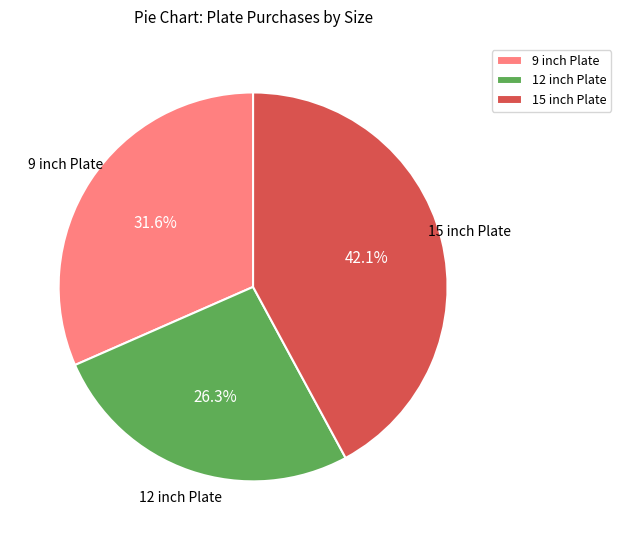

Does any single category account for the majority?

No